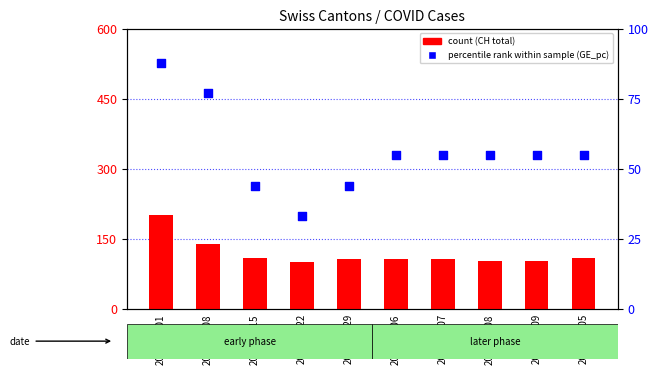

Which series has the largest total across all categories?

count